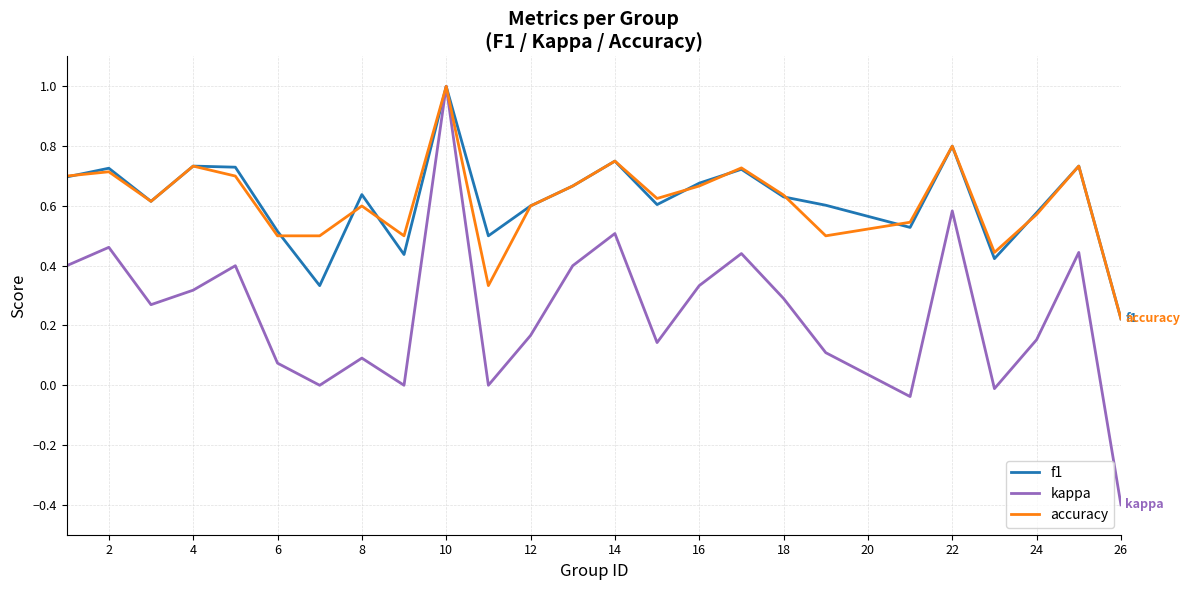

What is the minimum value shown in the chart?

-0.4